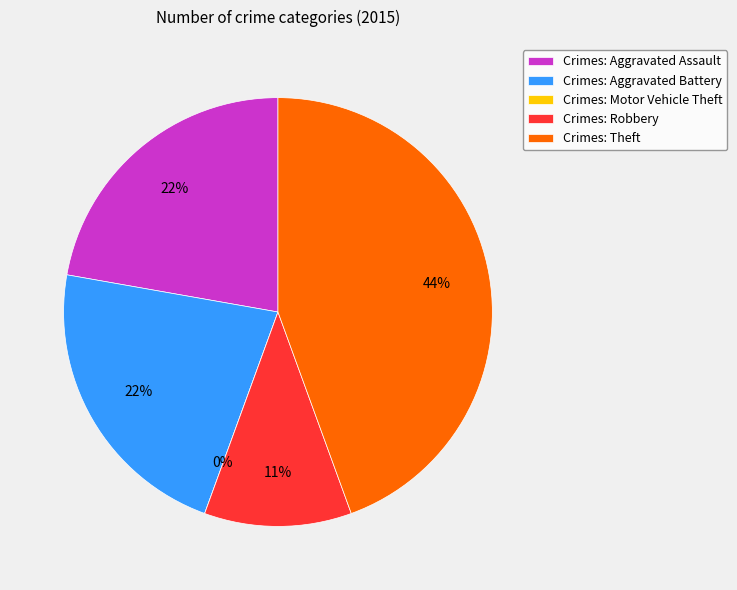

Is Theft the majority of the pie?

No